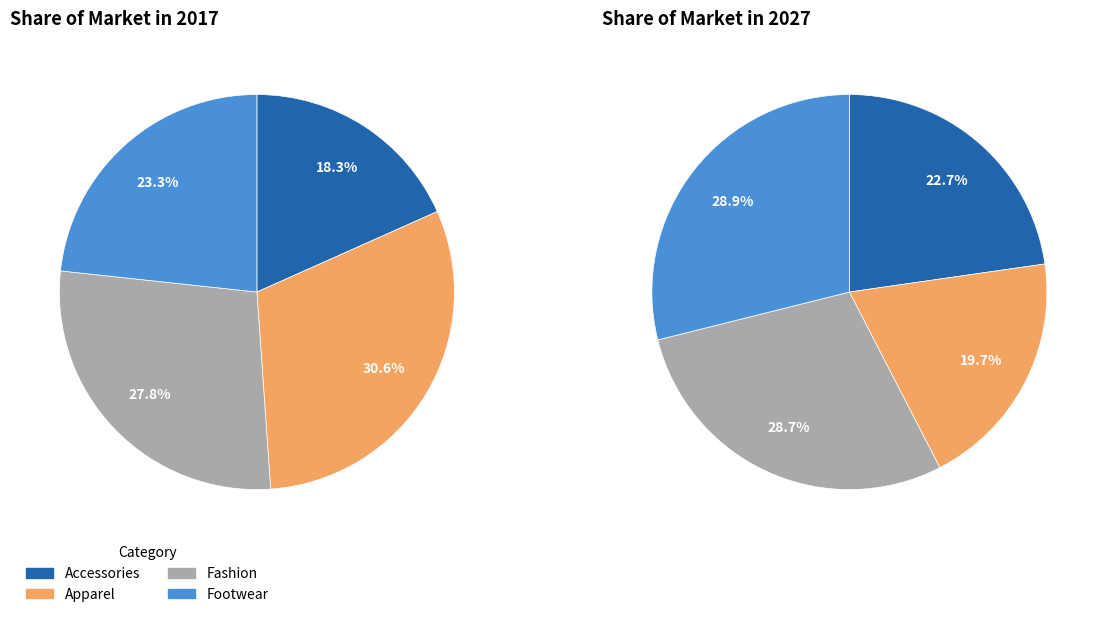

Rank the categories by values_2027 value from highest to lowest.

Footwear, Fashion, Accessories, Apparel